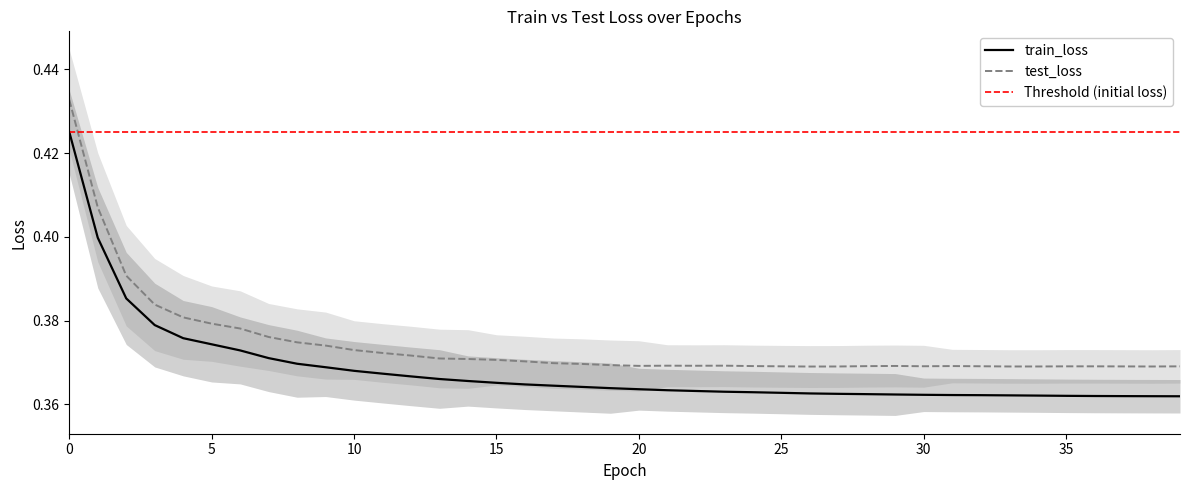

What is the value of the train_loss point at the 6th from the left?

0.4